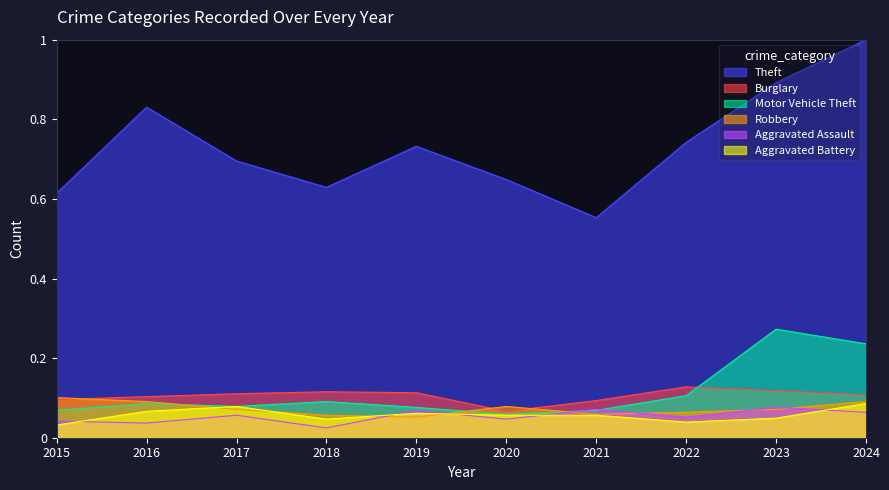

At how many categories does at least one series exceed 0?

10